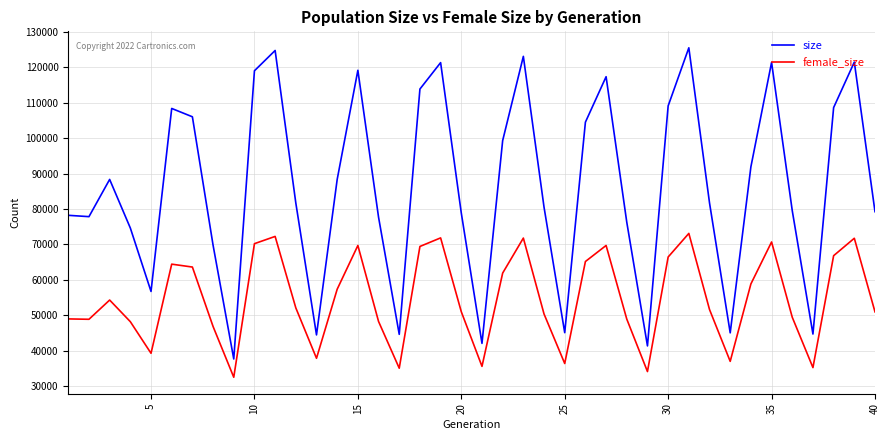

Rank the series by their average value, from highest to lowest.

size, female_size